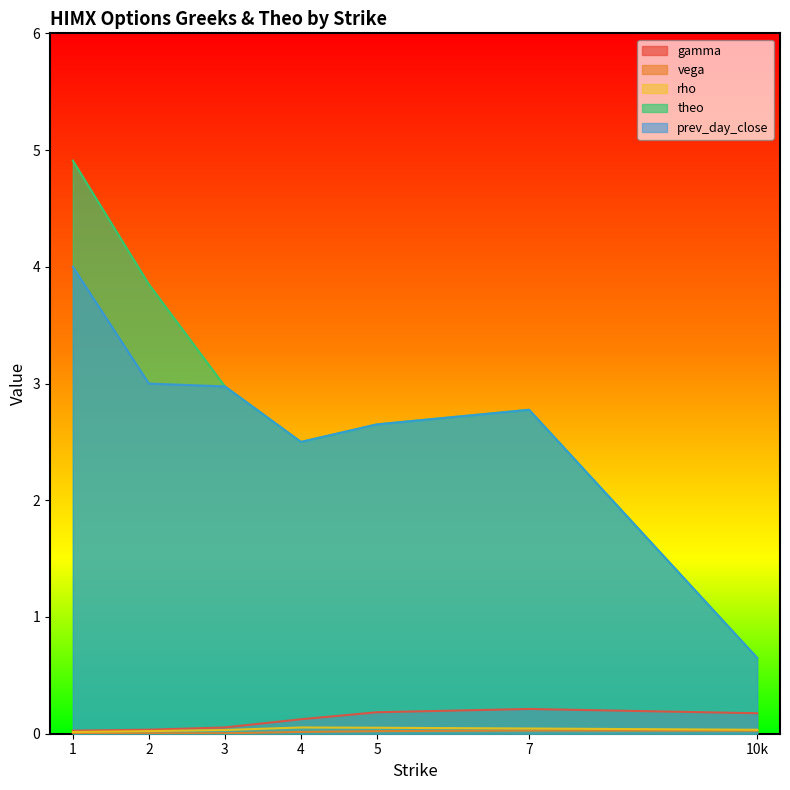

Between 1 and 4, which is larger?

4